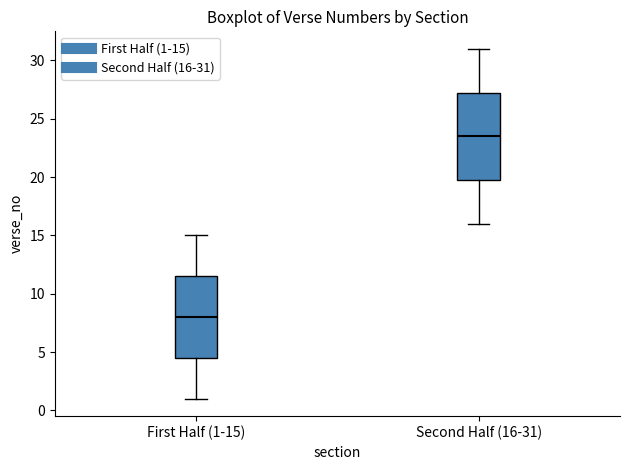

Where does the lower whisker of the box for Second Half (16-31) end on the y-axis? The values are not printed on the chart, so give them approximately, as read against the axis.

16.0